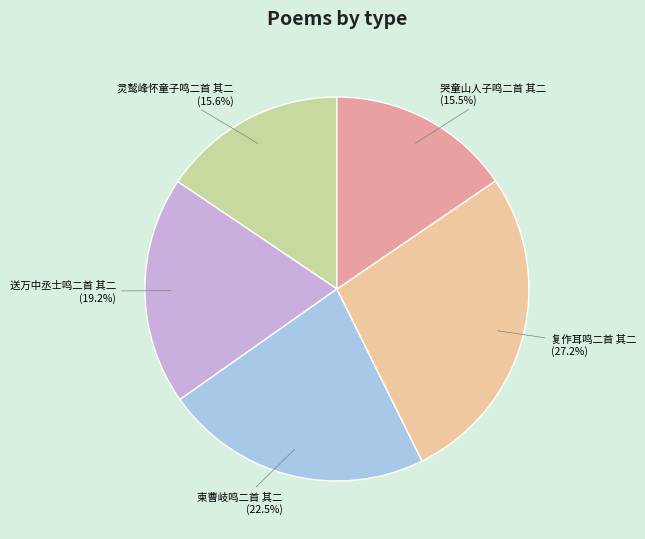

True or false: 复作耳鸣二首 其二 accounts for 33% of the total.

False